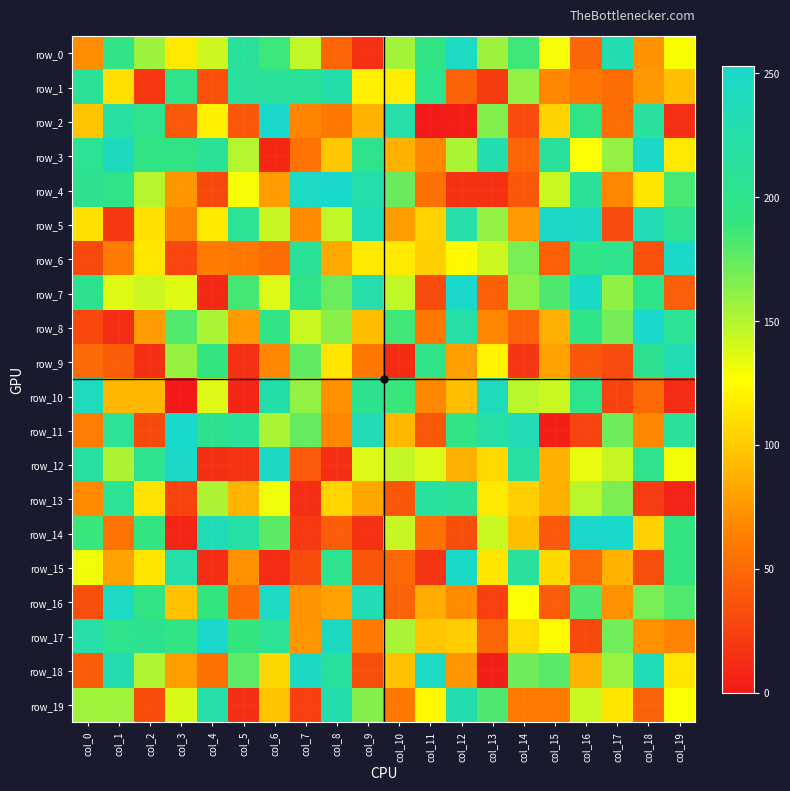

What is the total value across all series at col_14?

2413